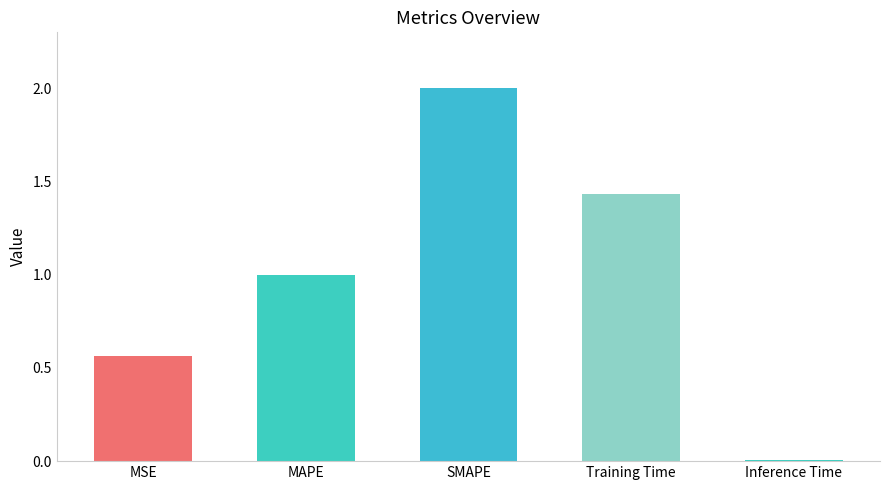

Which label corresponds to the largest value in the chart?

SMAPE